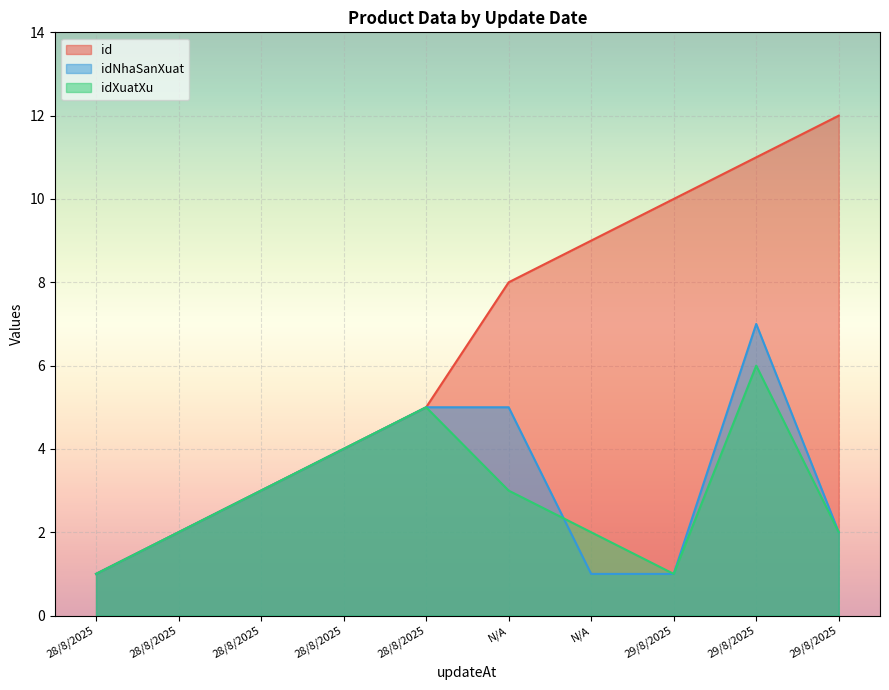

Is it true that idNhaSanXuat equals 2 at 29/8/2025?

False